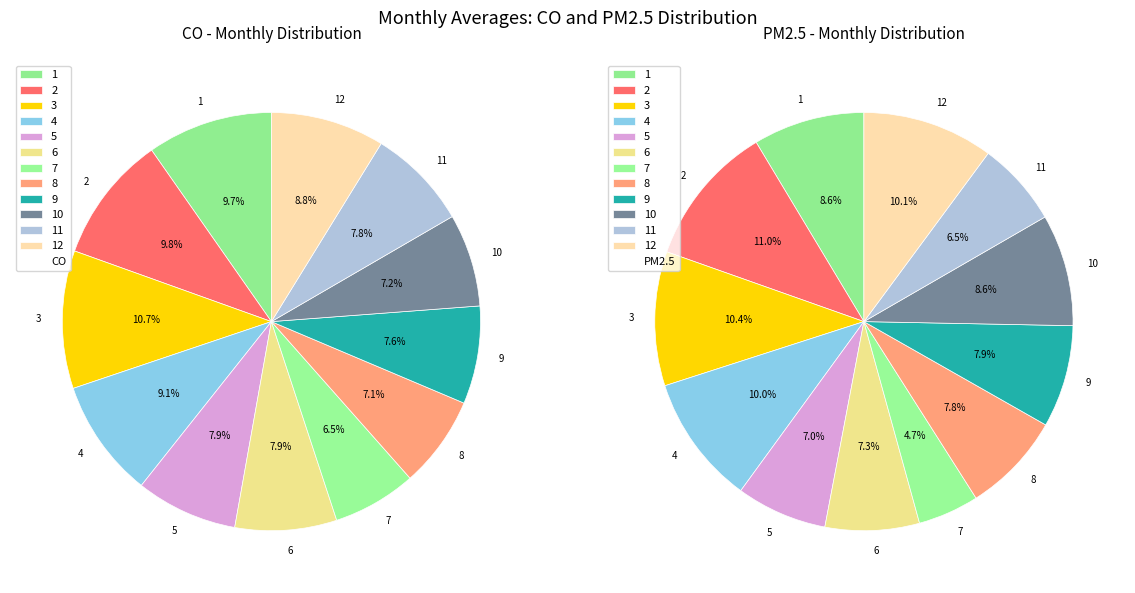

At 10, list the series in order from smallest to largest.

CO, PM2.5